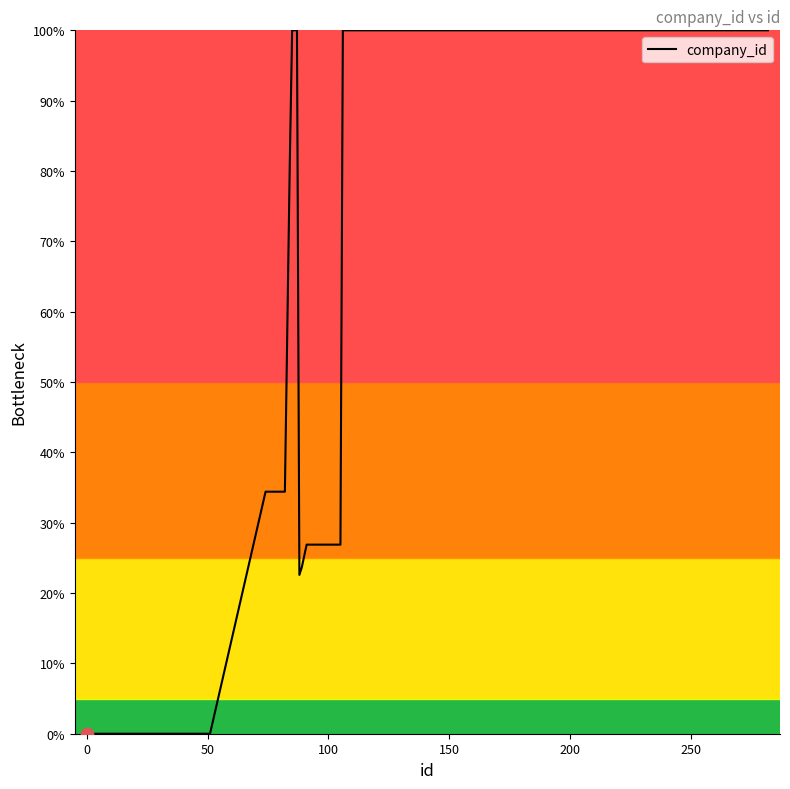

What is the difference between the maximum and minimum values?

100.0